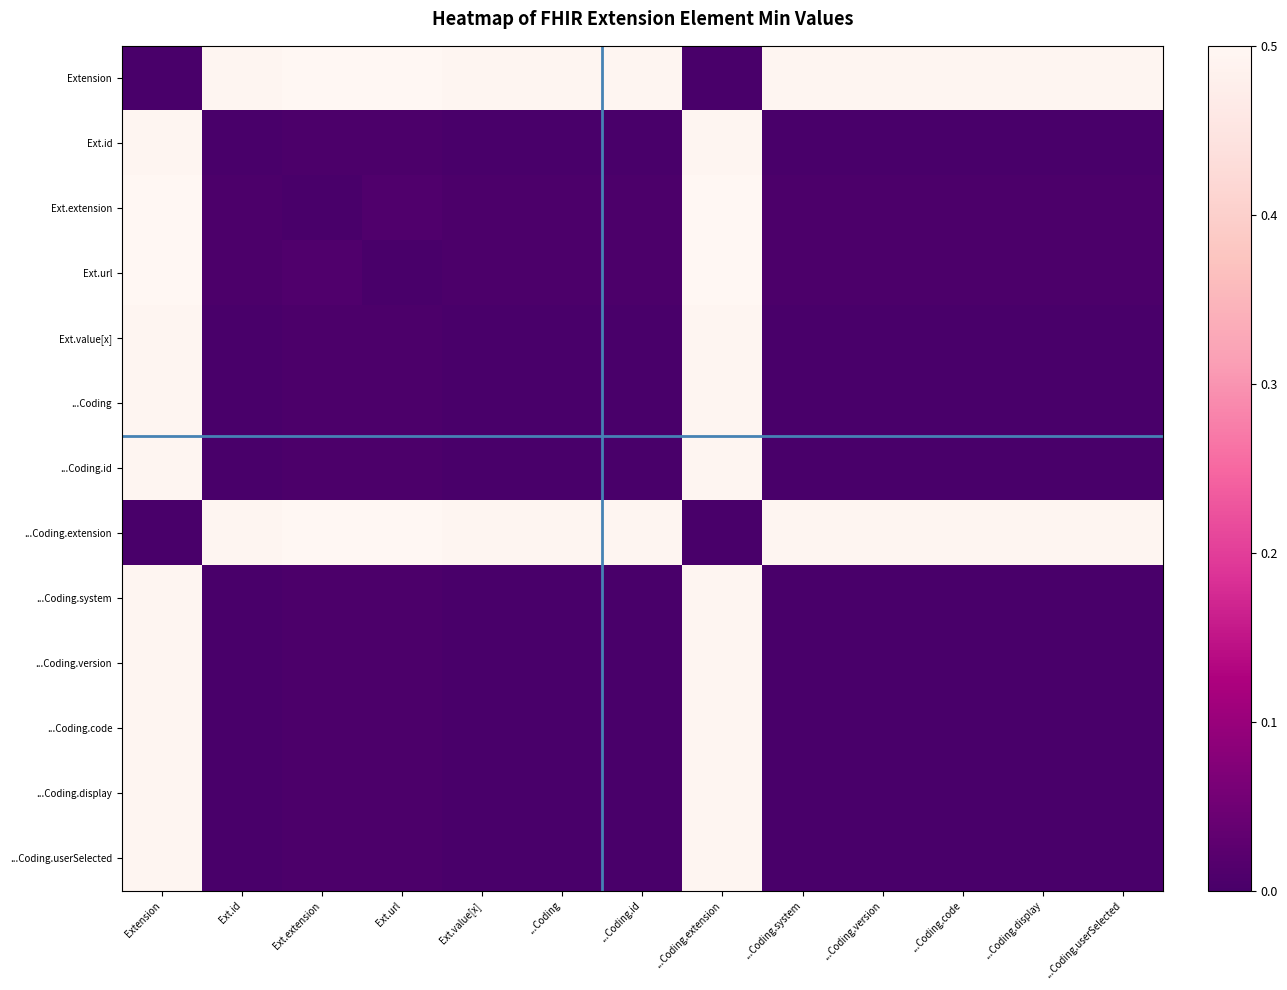

What is the difference between the highest and lowest values at ...Coding.system?

0.5